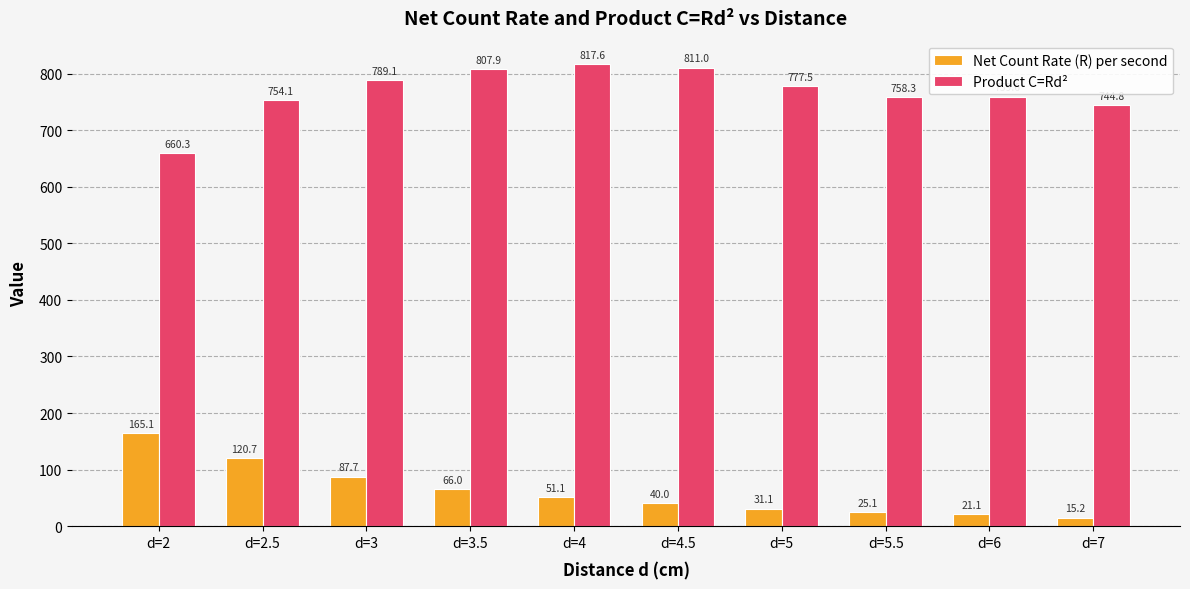

Which series has the largest total across all categories?

Product C=Rd²